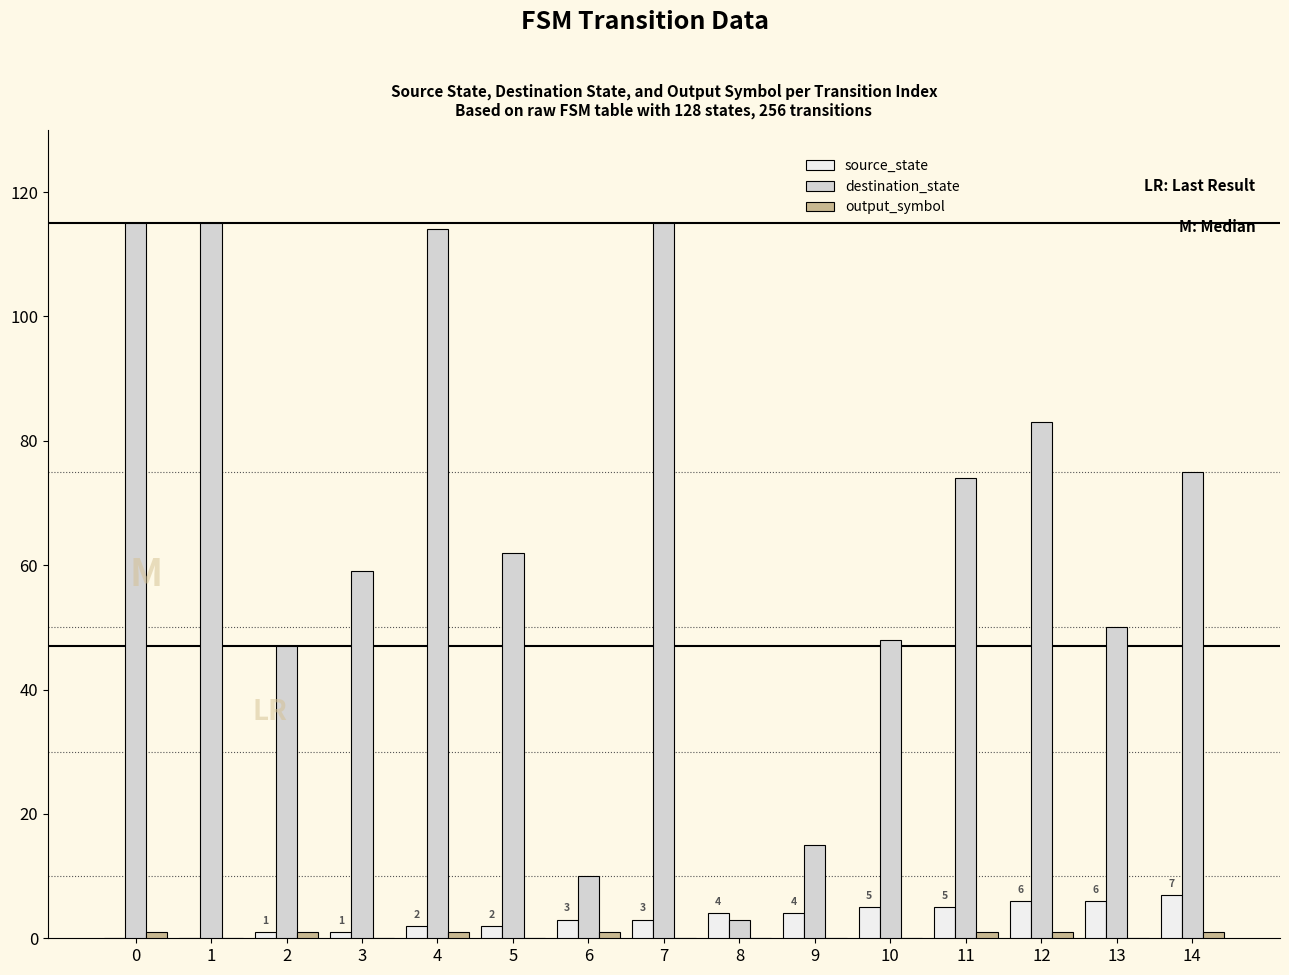

Between 3 and 4, which series saw the biggest shift?

destination_state